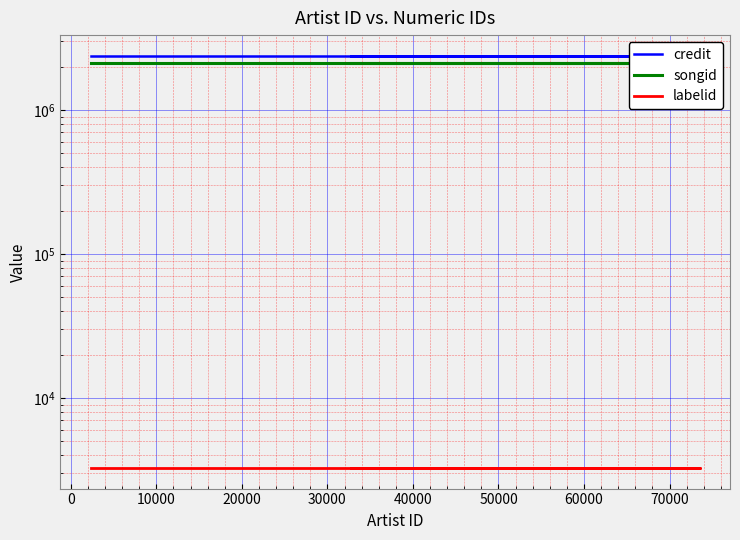

Which series has the largest total across all categories?

credit